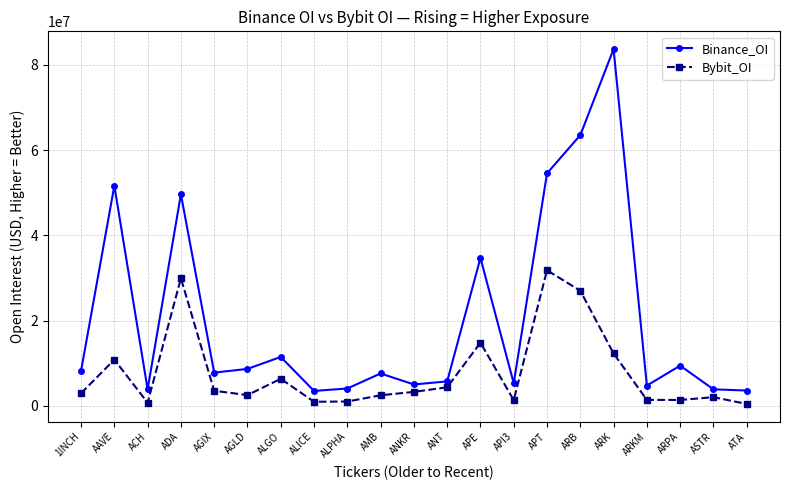

True or false: Binance_OI and Bybit_OI intersect in this chart.

False